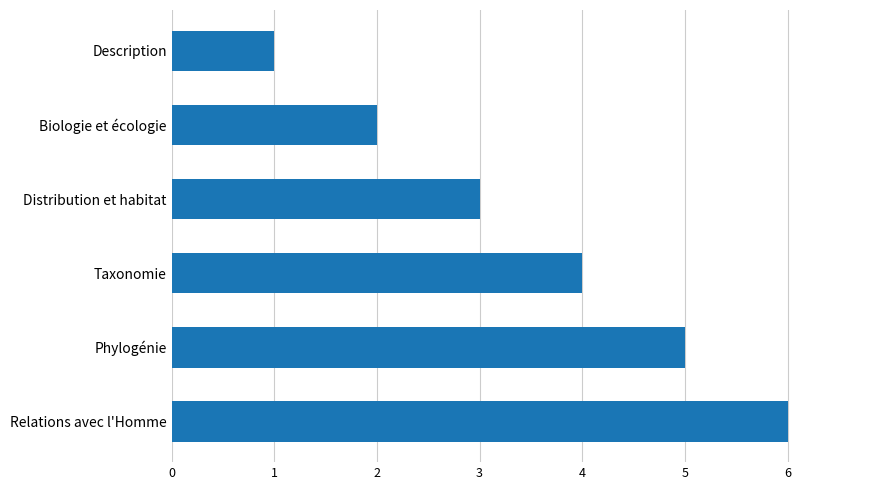

True or false: the data shows 3 at Distribution et habitat.

True